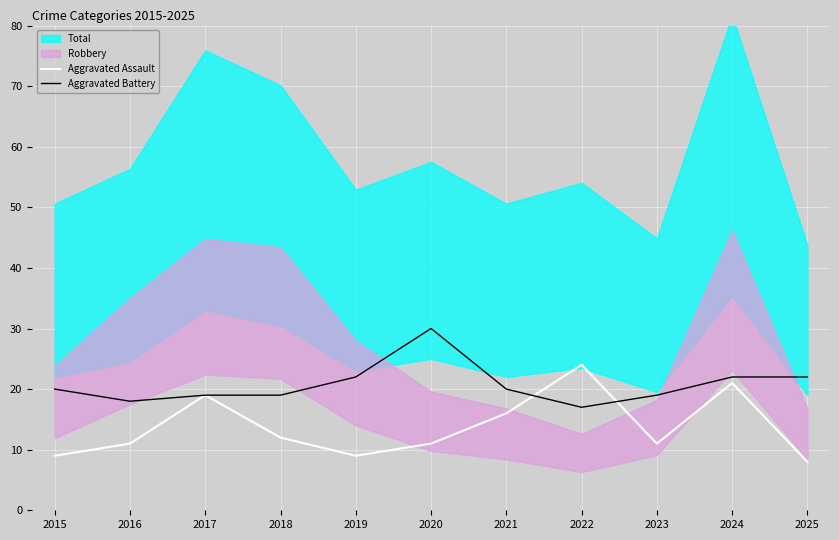

True or false: Aggravated Assault has a value of 16 at 2021.

True